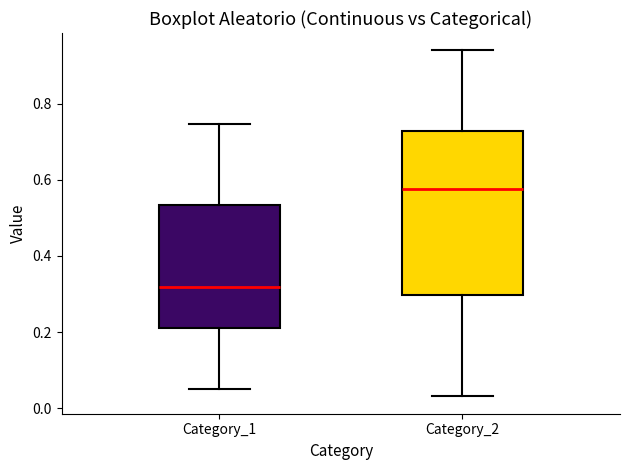

Which box has the lowest median line?

Category_1